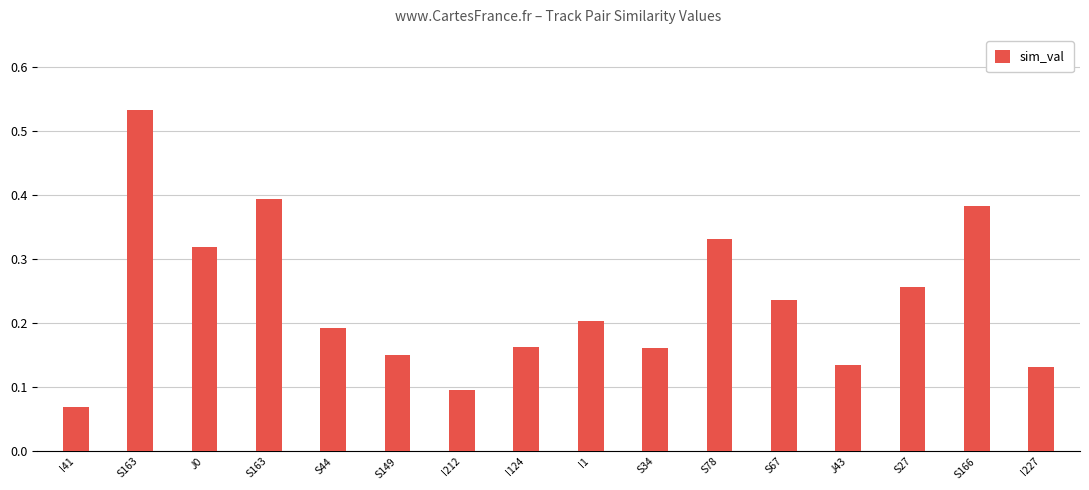

Reading left to right, what are all the values shown in this chart?

0.1	0.5	0.3	0.4	0.2	0.2	0.1	0.2	0.2	0.2	0.3	0.2	0.1	0.3	0.4	0.1